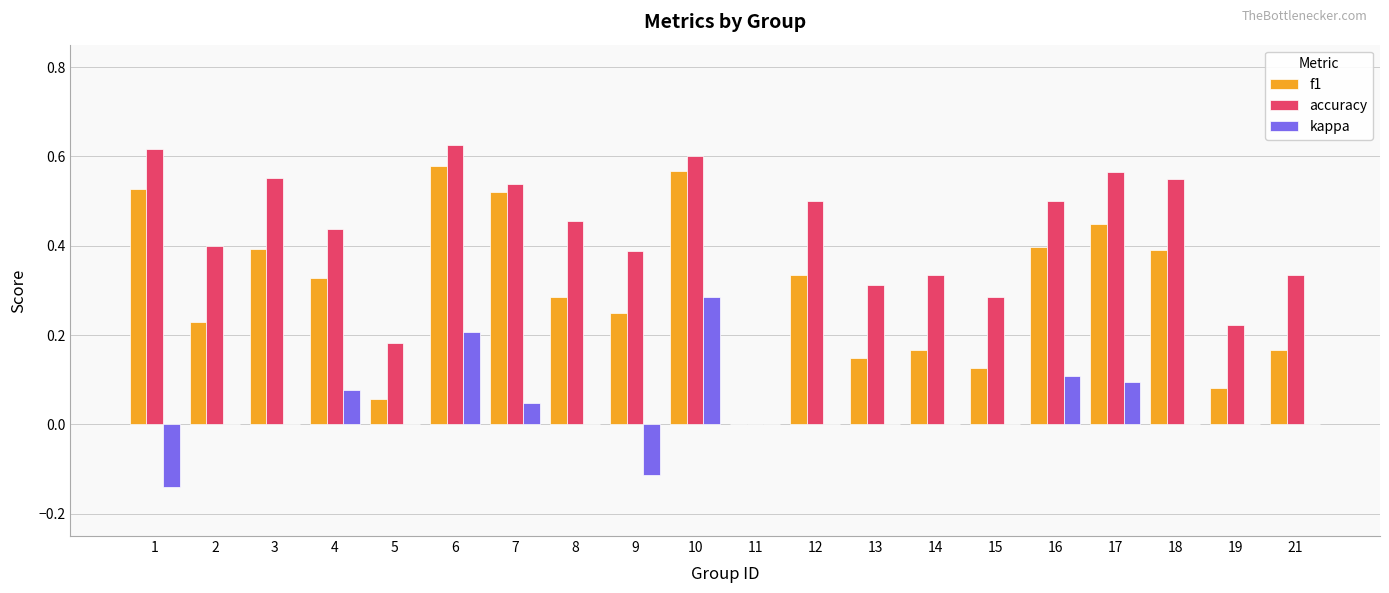

The f1 series shows 0.5 at 1. True or false?

True